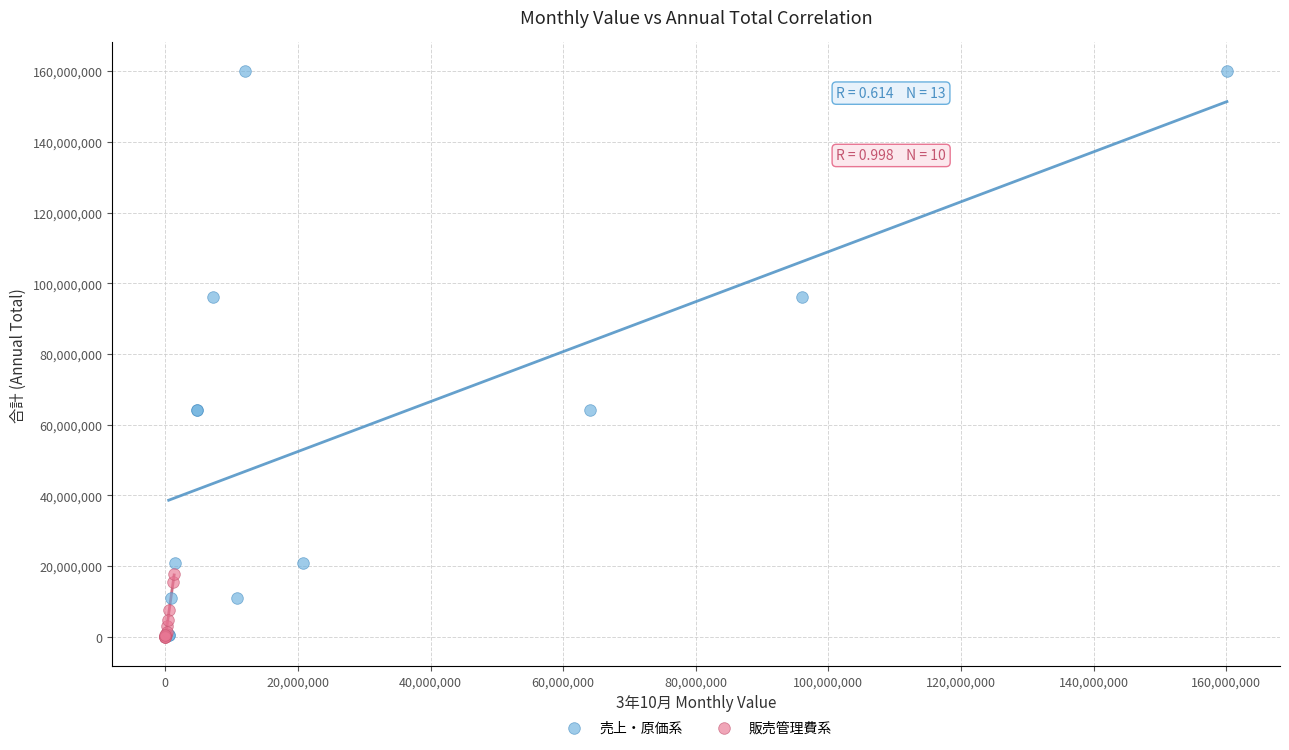

What are all the series names shown in the legend?

売上・原価系, 販売管理費系